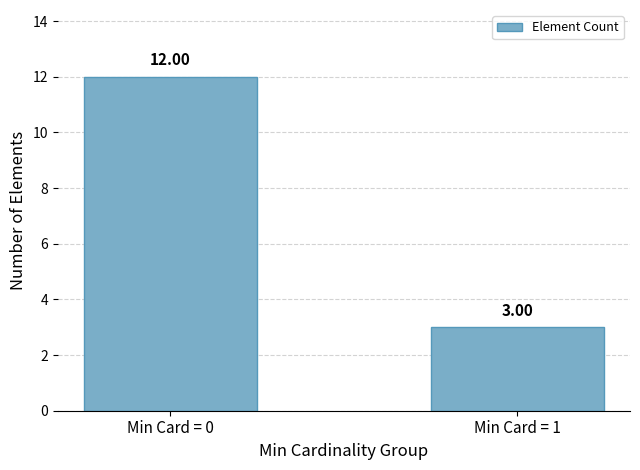

What is the difference between the values at Min Card = 1 and Min Card = 0?

9